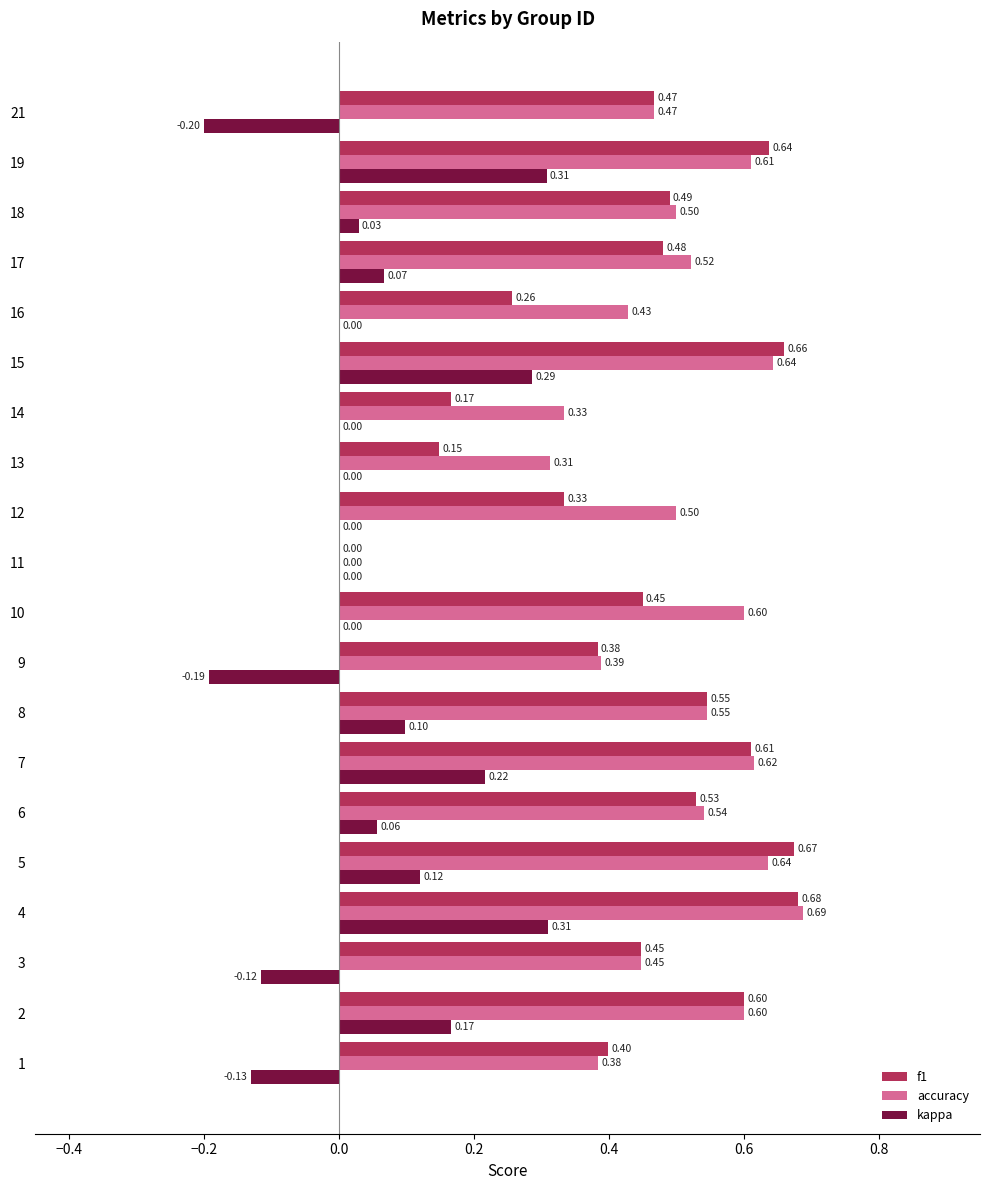

What is the total value across all series at 13?

0.5